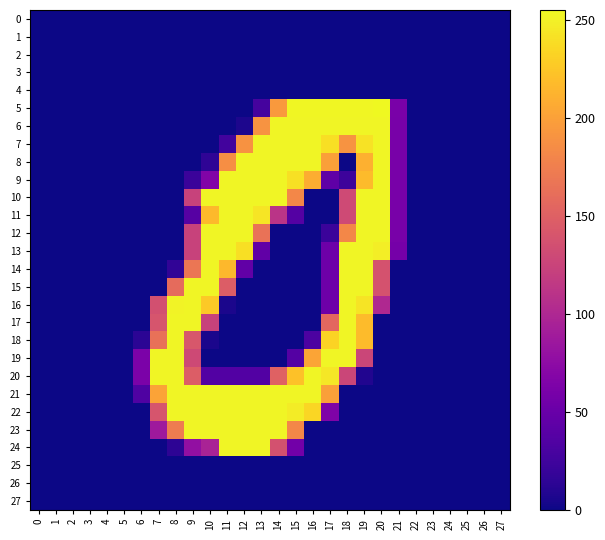

What is the difference between the highest and lowest values at 18?

254